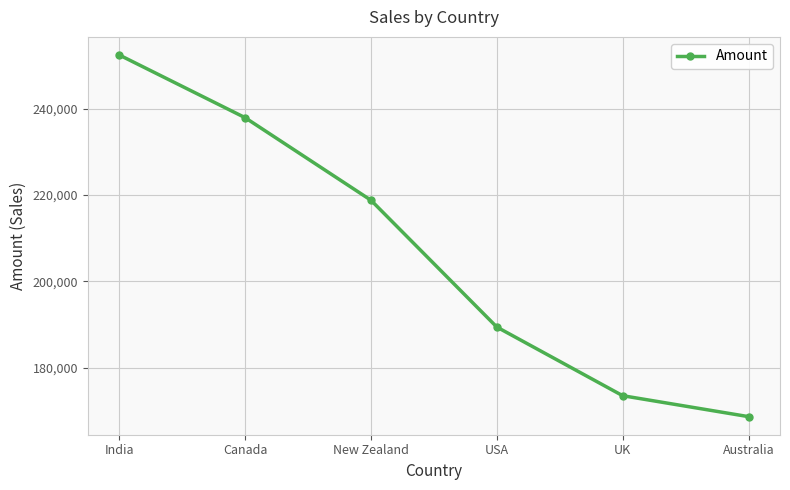

How many series are shown in this chart?

1